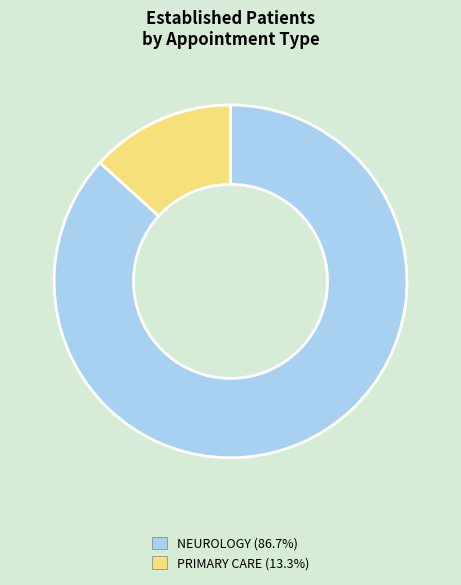

Is there a majority slice in this chart?

Yes